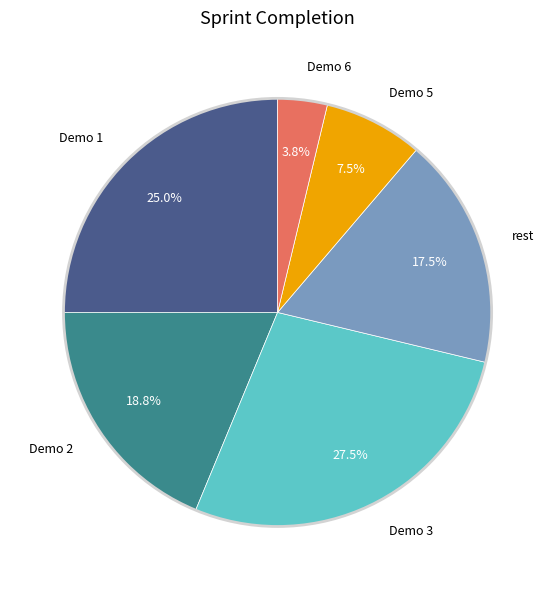

Is there any slice that represents more than half of the pie?

No